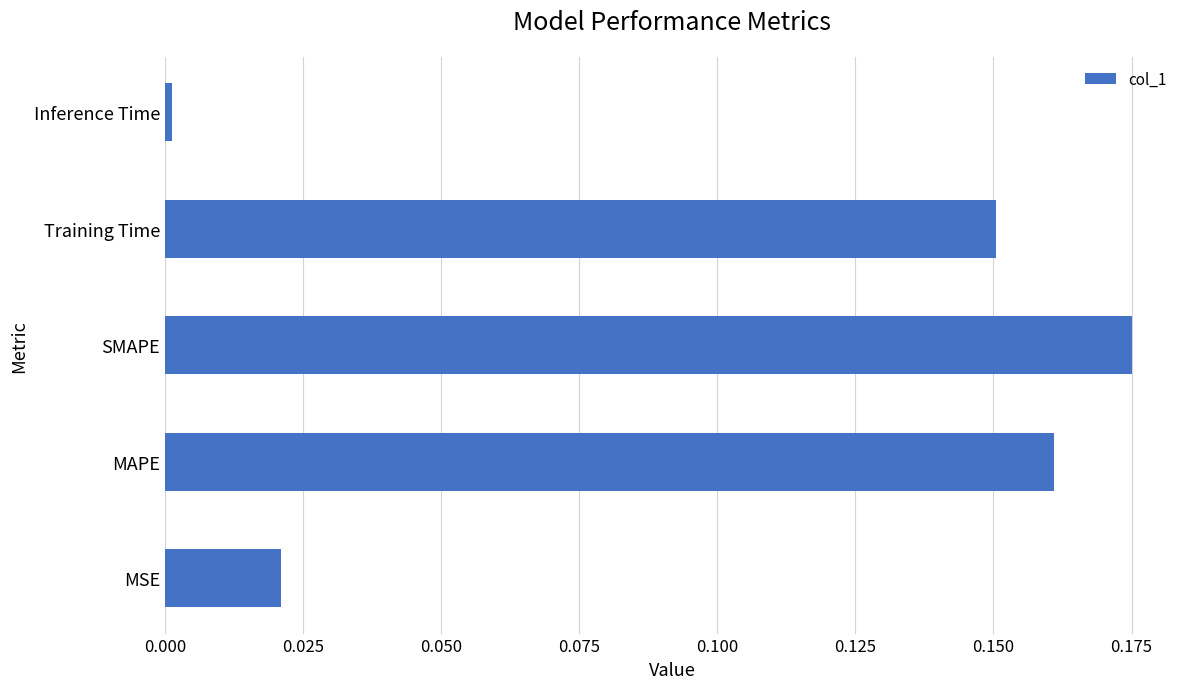

List the labels in order of value, largest first.

SMAPE, MAPE, Training Time, MSE, Inference Time